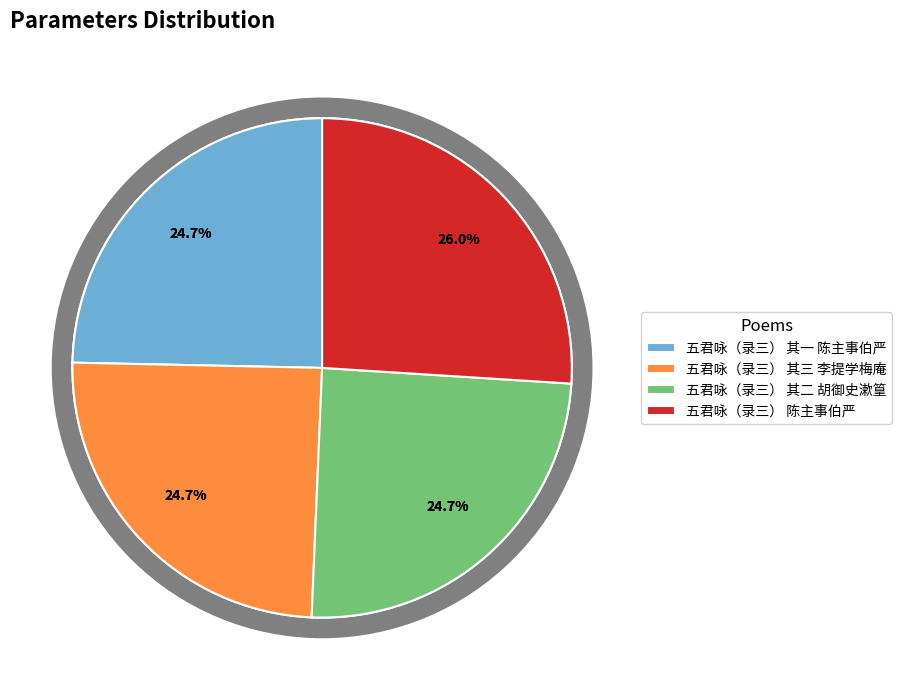

What percentage is the 五君咏（录三） 其一 陈主事伯严 slice, to the nearest percent?

25%